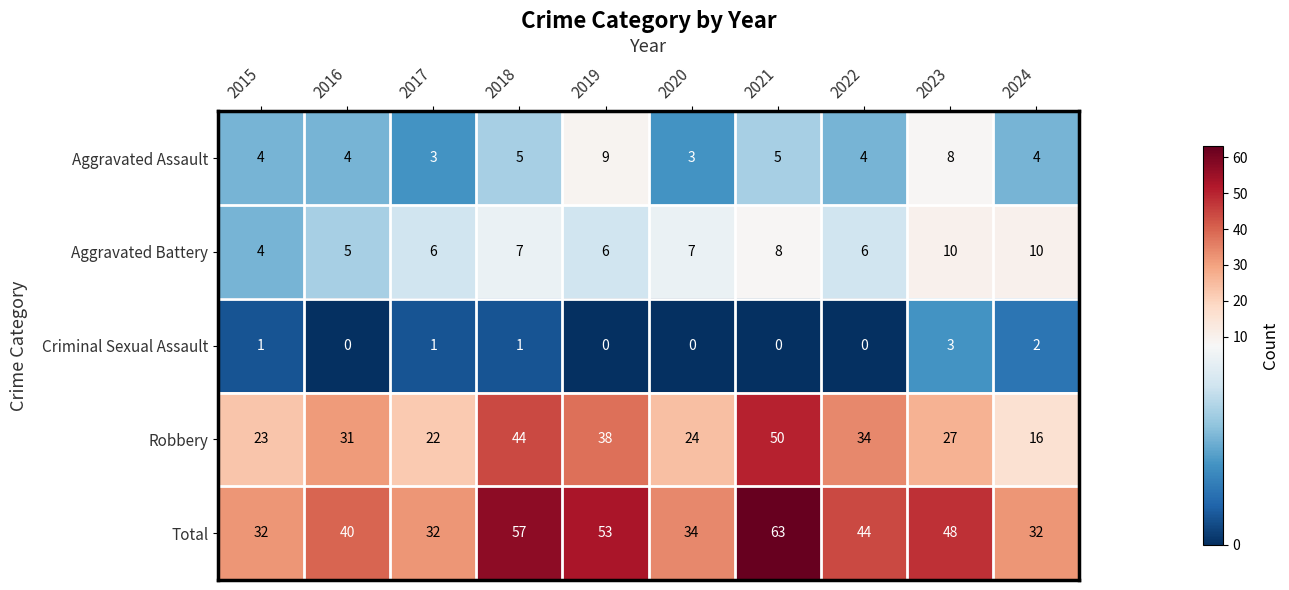

How many distinct data groups are displayed?

5